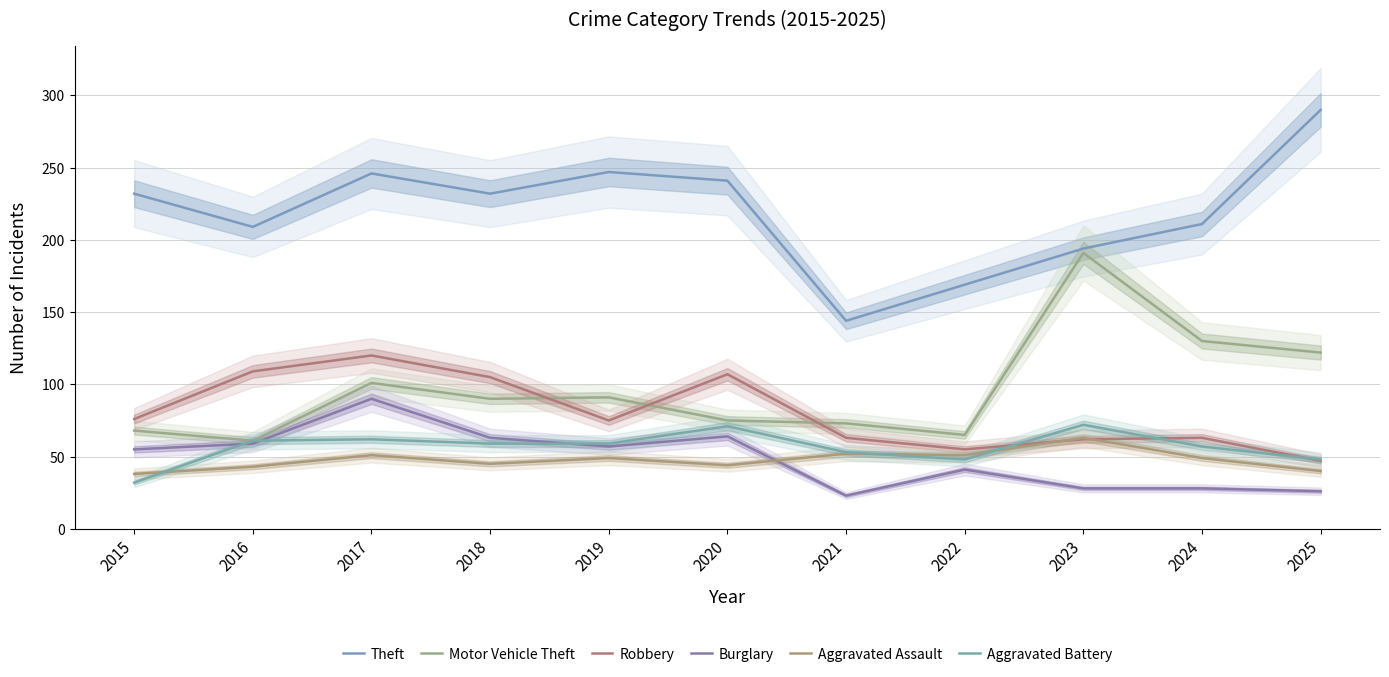

Which series has the largest total across all categories?

Theft